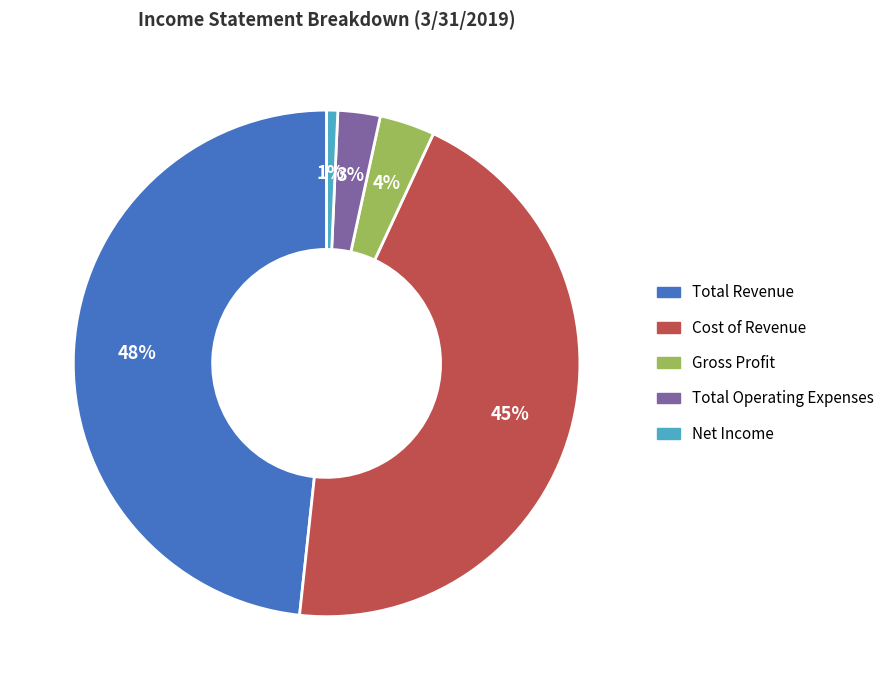

How many slices are in this pie chart?

5